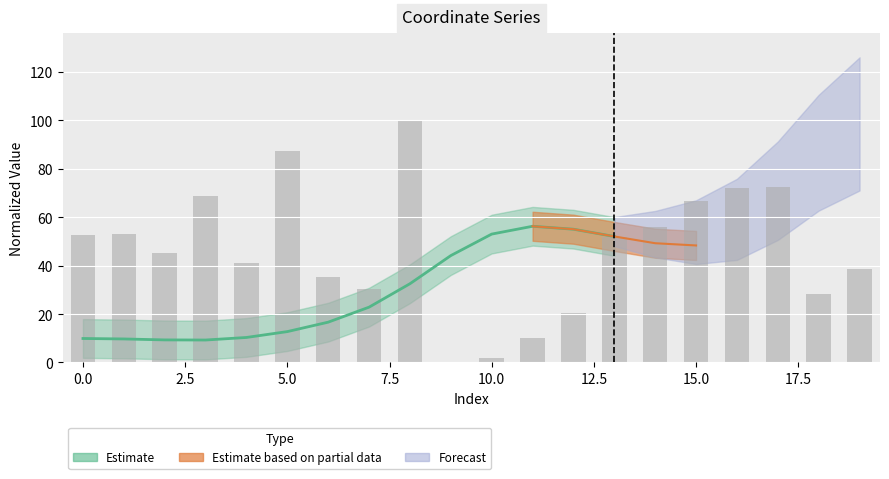

At which label is the value closest to 50?

13